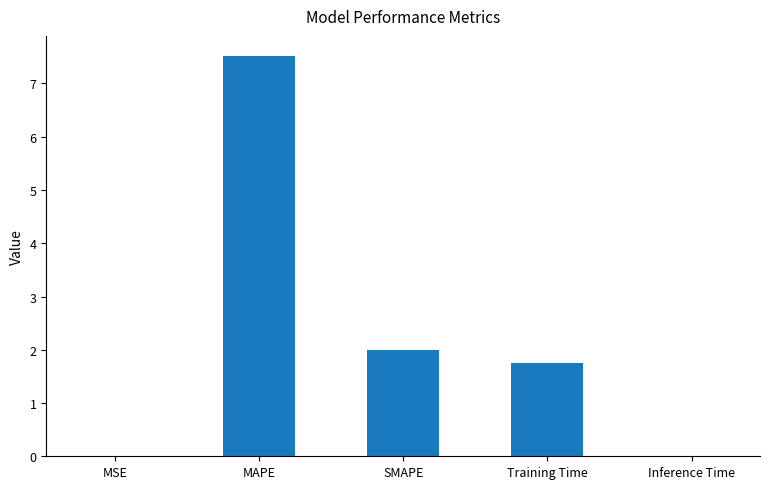

True or false: the data shows 7.5 at MAPE.

True